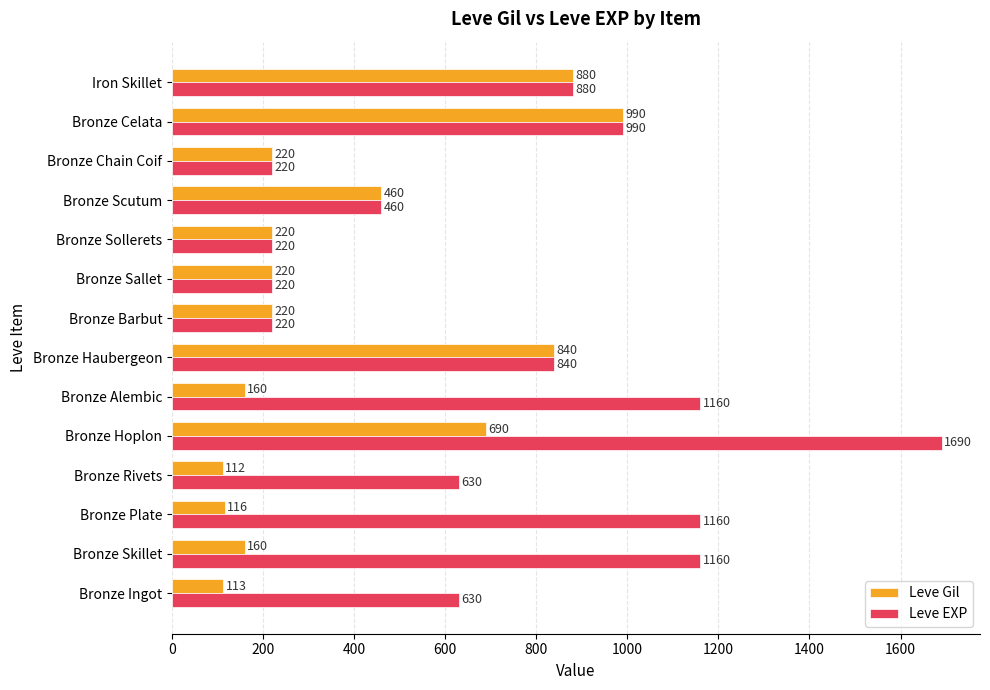

At which category is the sum across all series the highest?

Bronze Hoplon